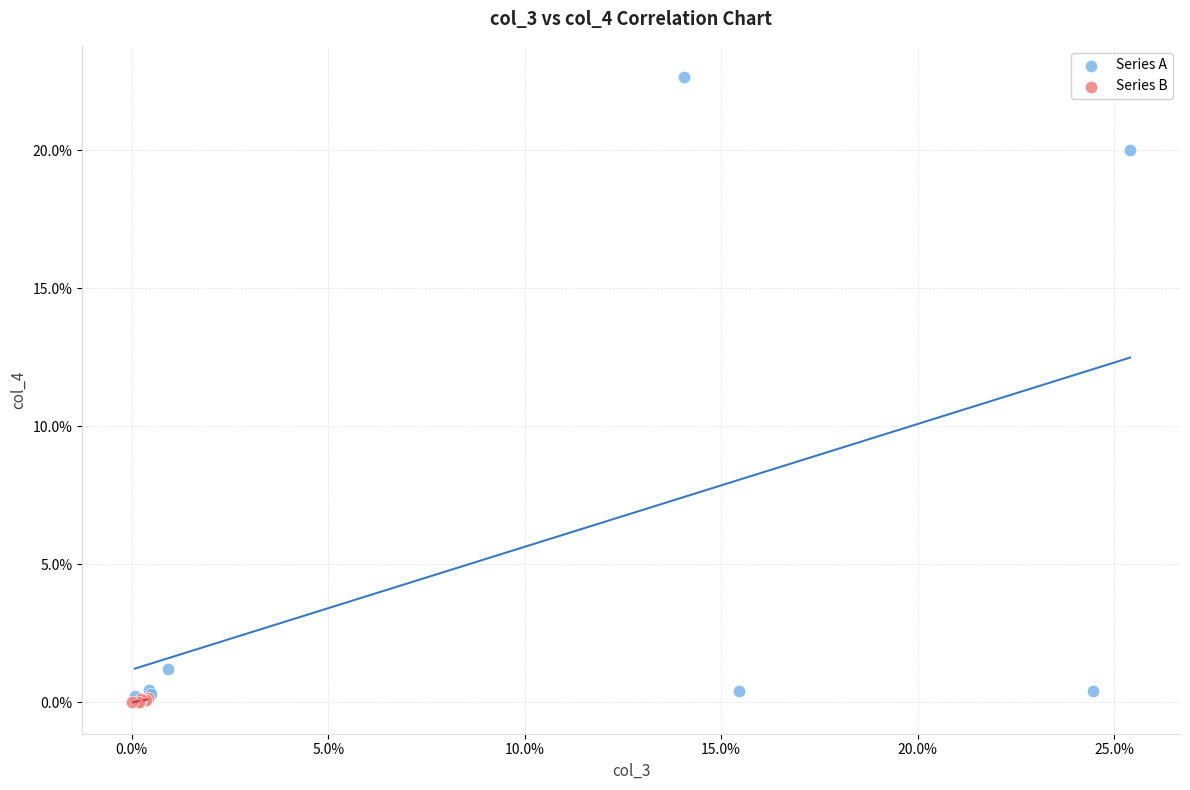

What are all the series names shown in the legend?

Series A, Series B